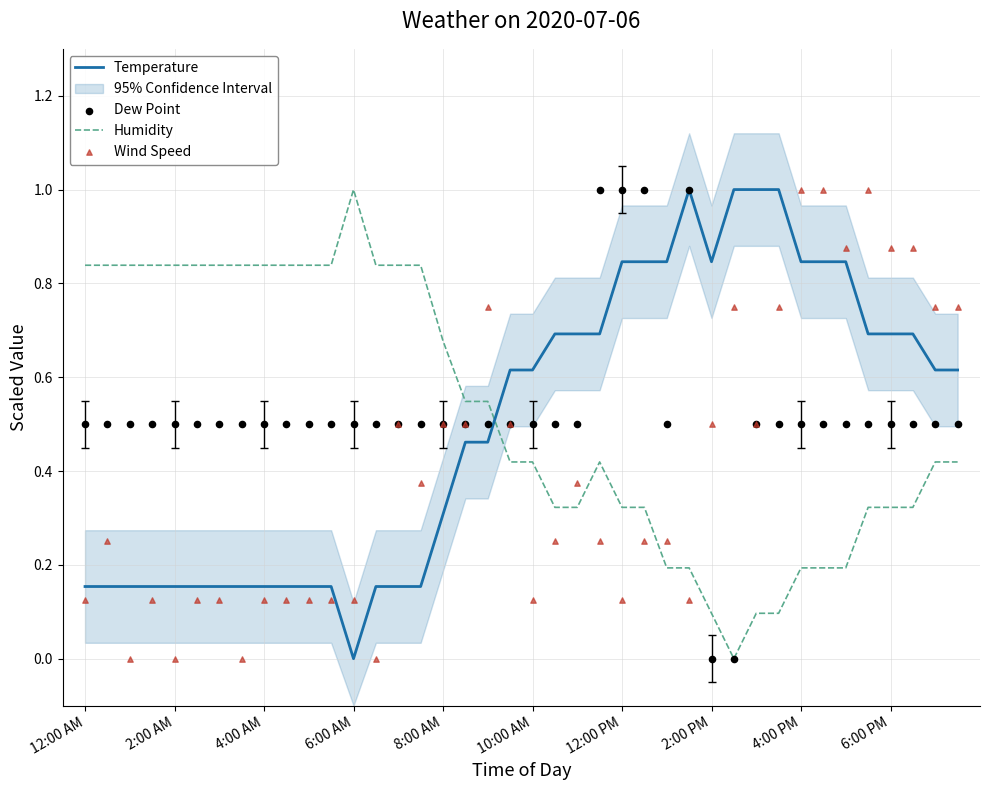

True or false: Temperature and Humidity cross at least once.

True